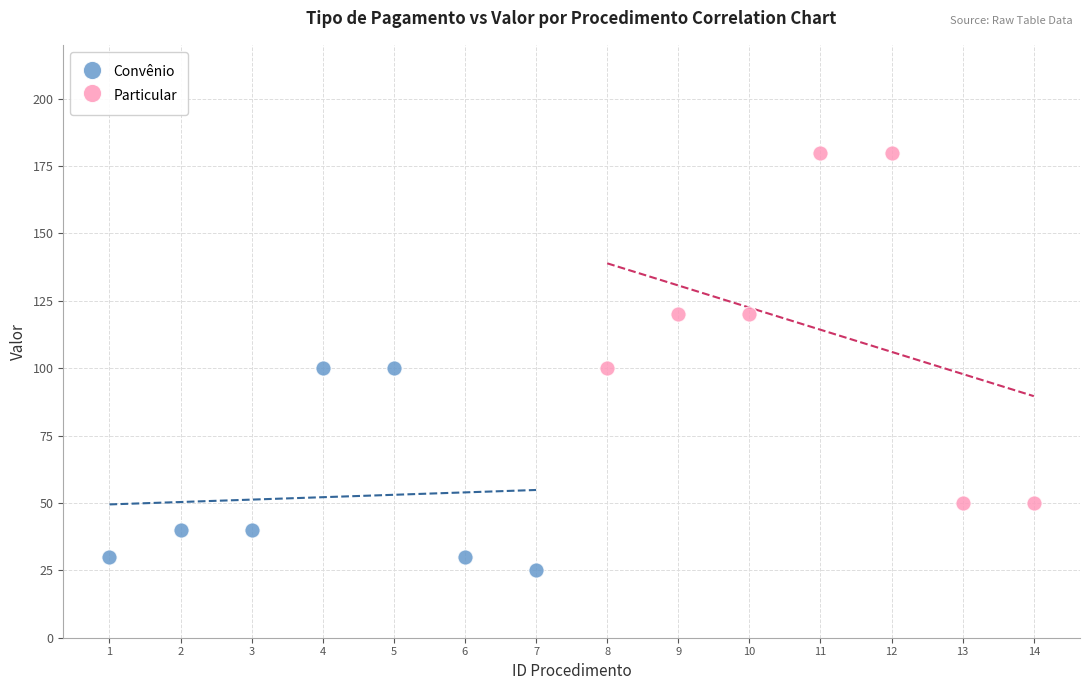

Which series contains the highest Y value?

Particular